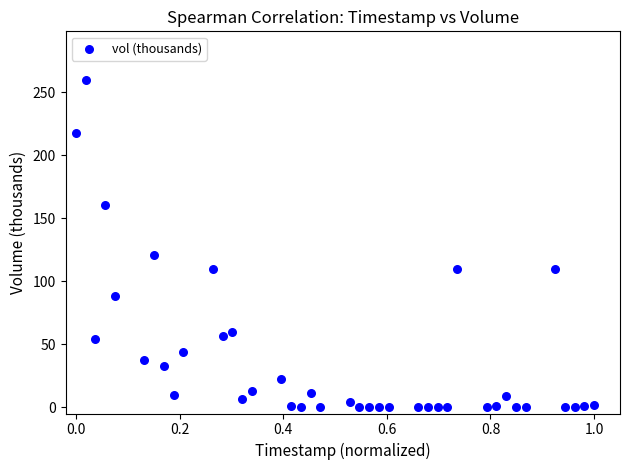

What is the range of Y values (max minus min)?

259.4